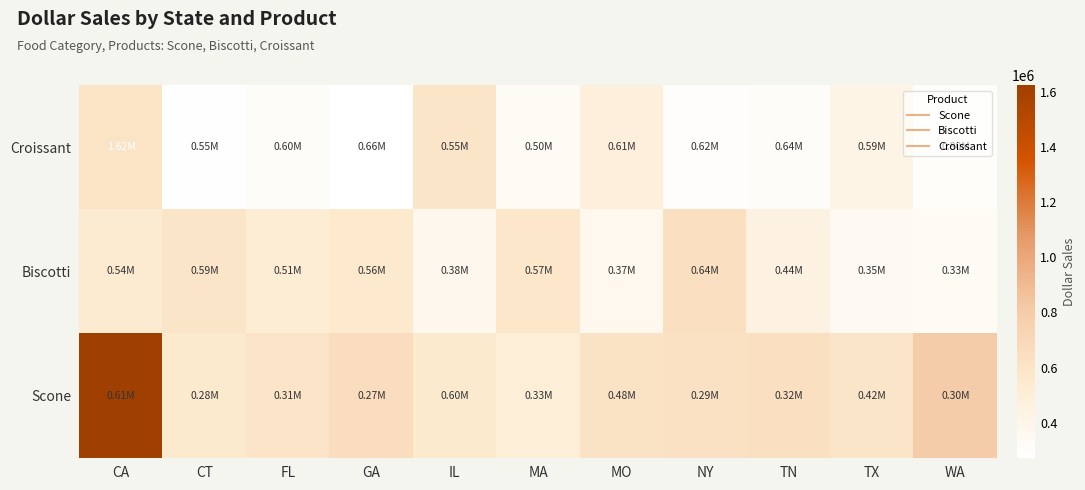

Which label corresponds to the largest value in the chart?

CA